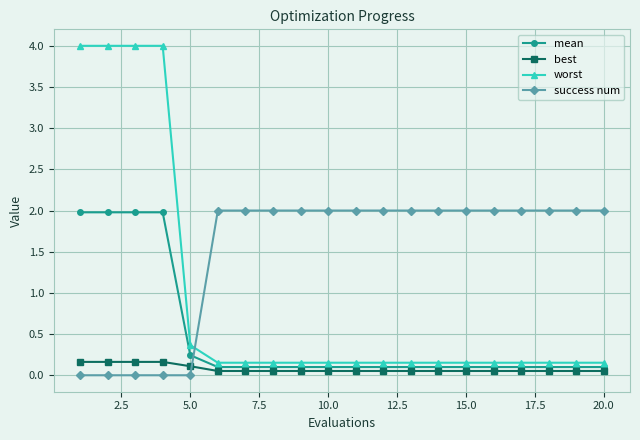

What is the sum of all worst values?

18.6